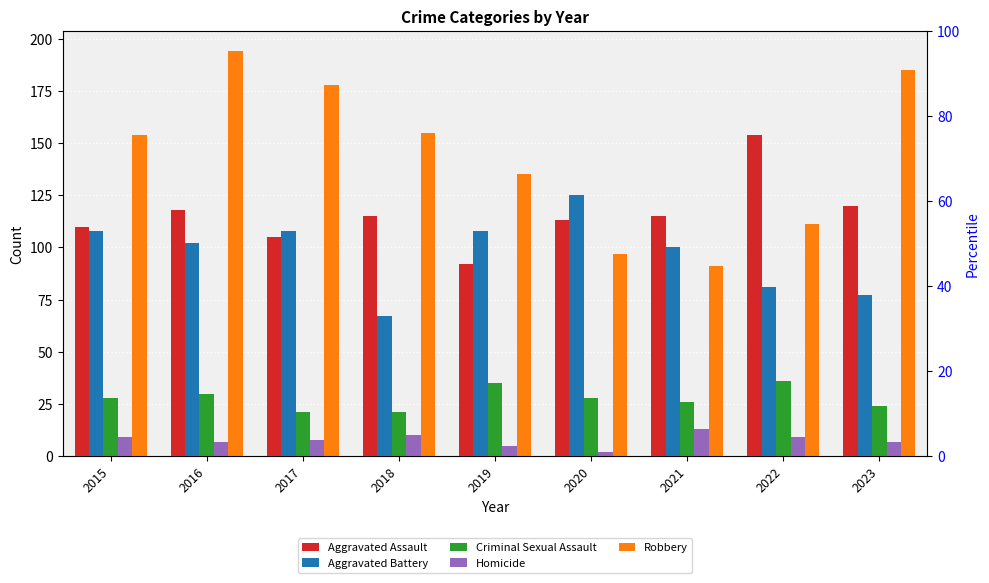

At how many categories does at least one series exceed 6?

9